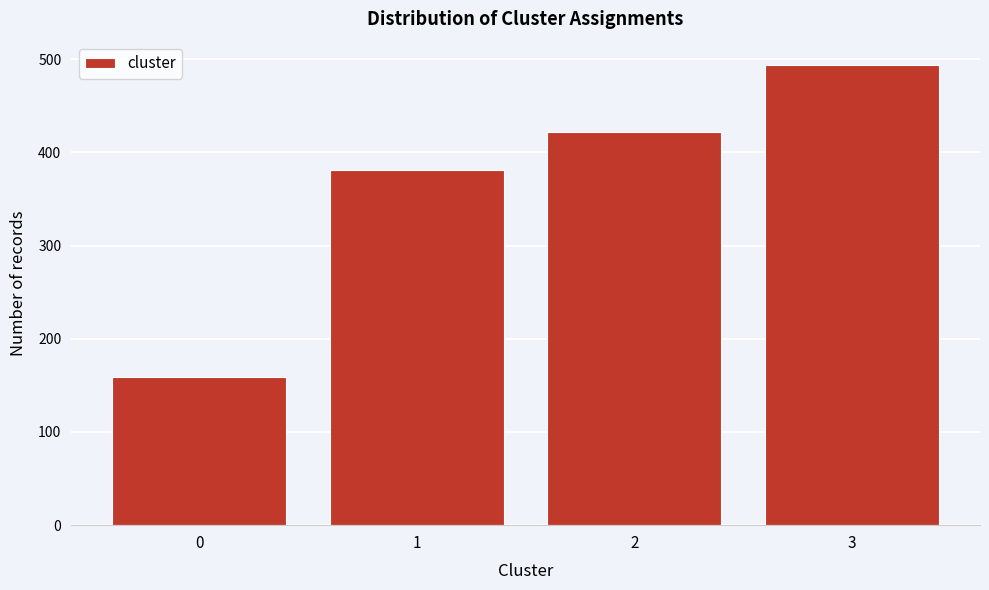

Reading right to left, extract all data points from this chart.

3=494	2=422	1=381	0=159